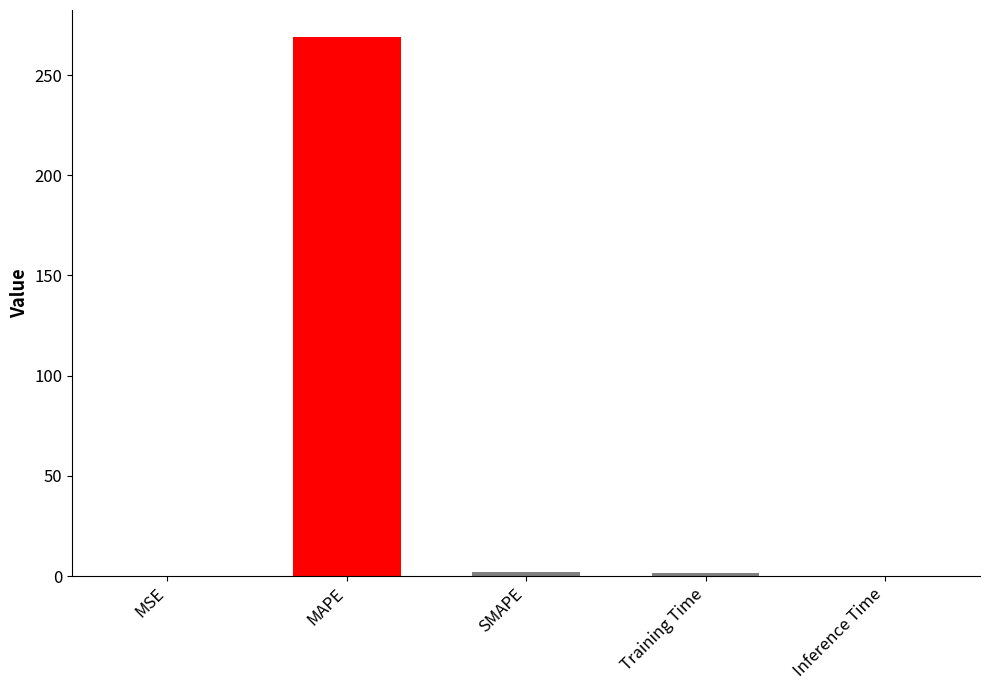

Is it true that the value at Inference Time is 0.0?

True